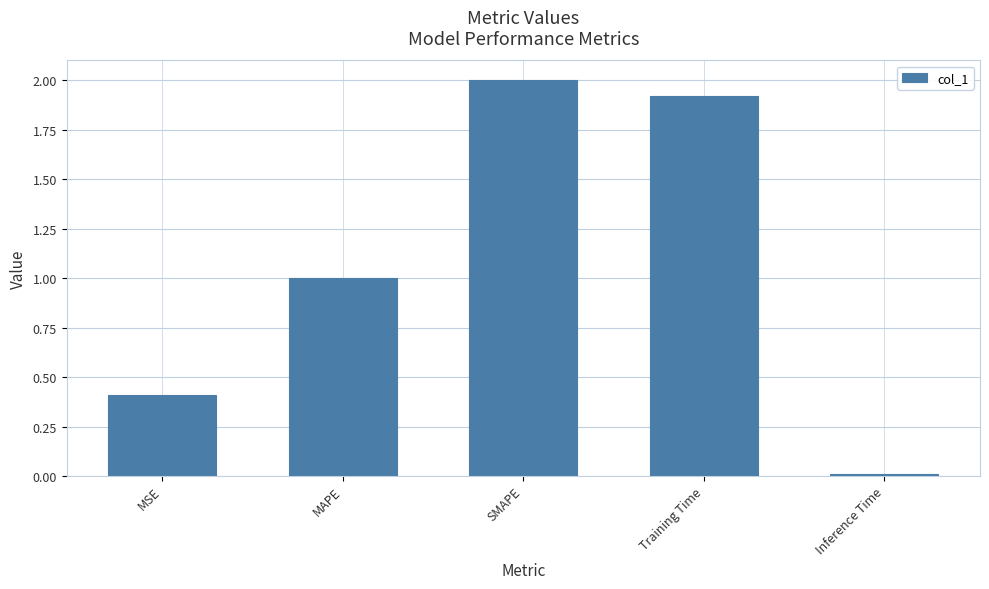

What is the ratio of the value at MAPE to the value at SMAPE?

0.5